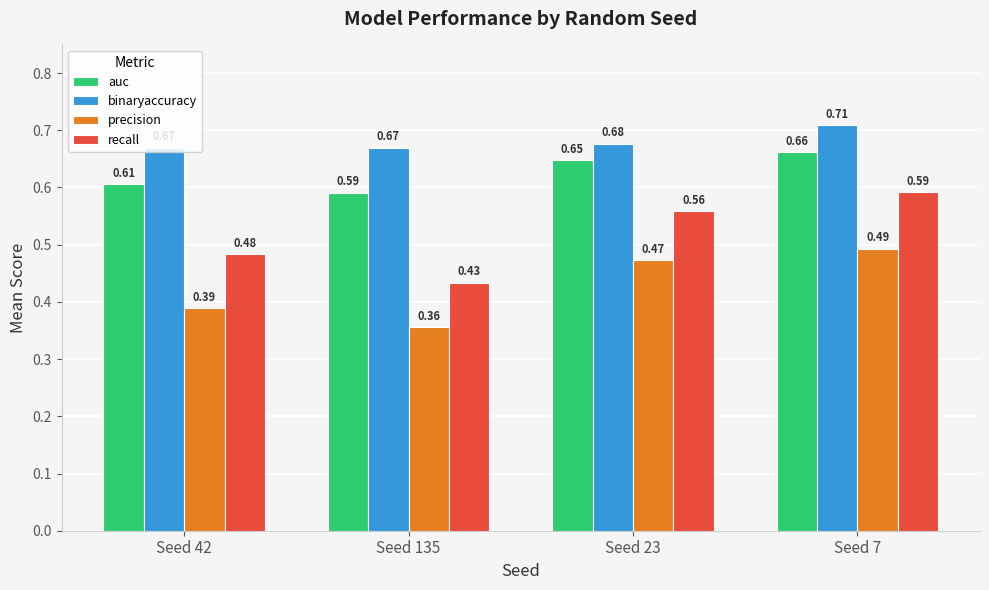

List the series in order of their peak value, lowest first.

precision, recall, auc, binaryaccuracy